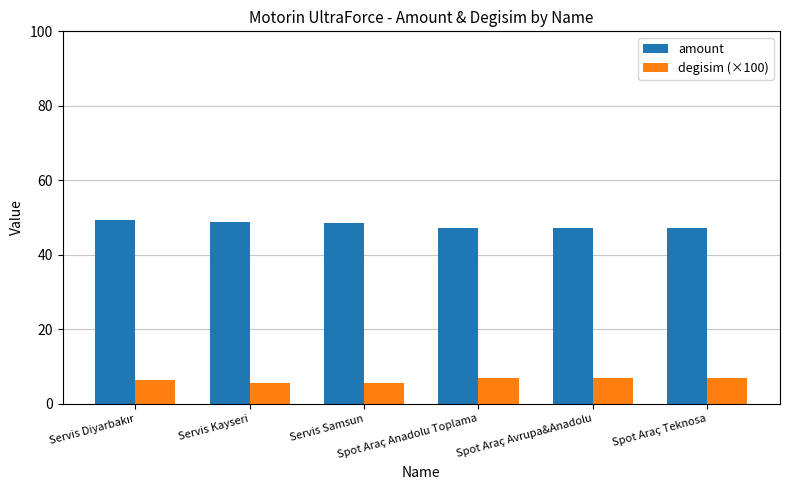

The degisim (×100) series shows 9.0 at Servis Samsun. True or false?

False